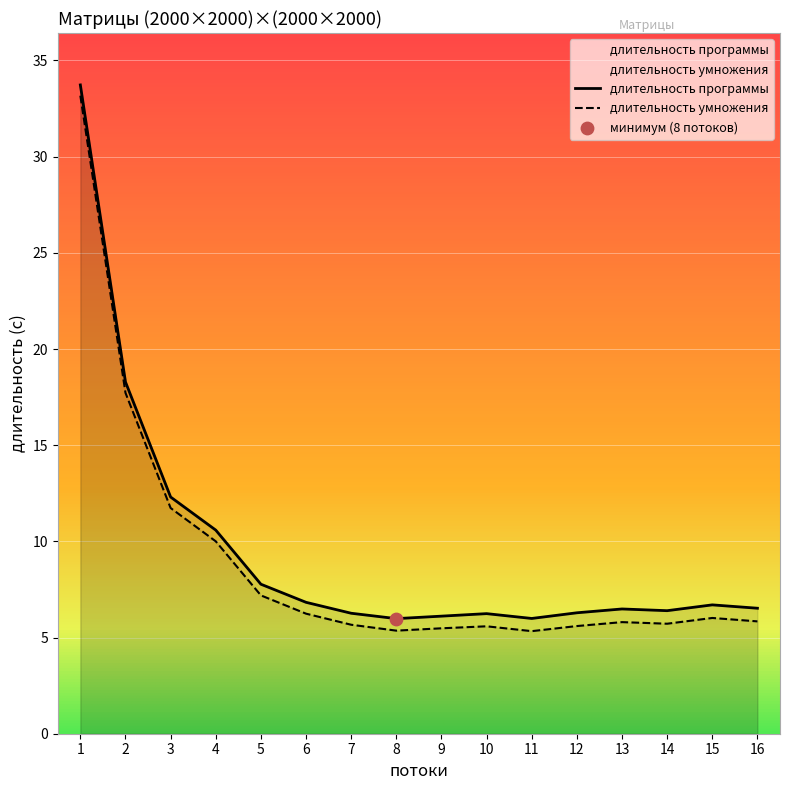

Is the value of длительность программы at 11 greater than the value of длительность умножения at 14?

Yes